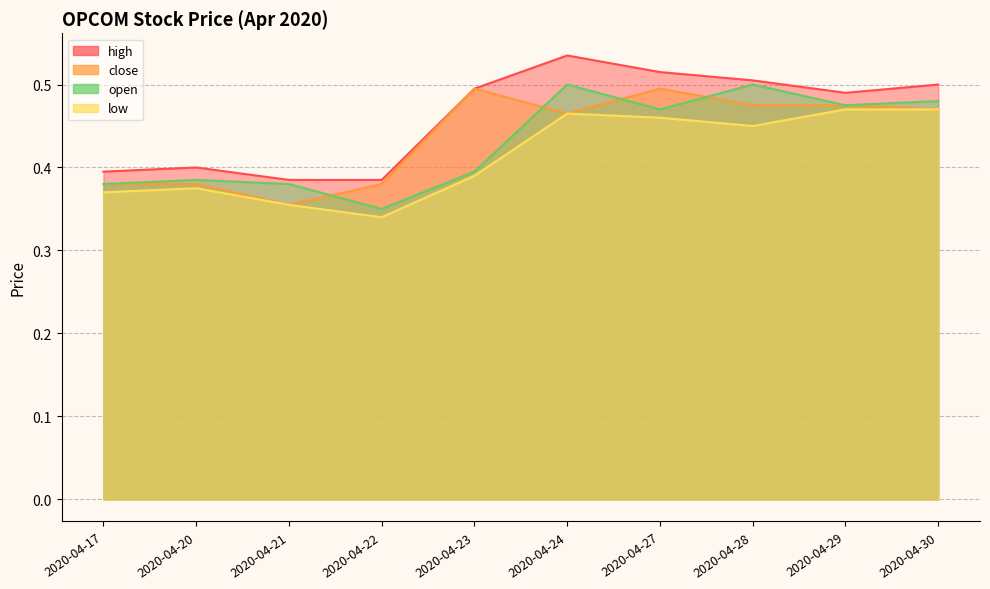

What is the greatest value displayed?

0.5